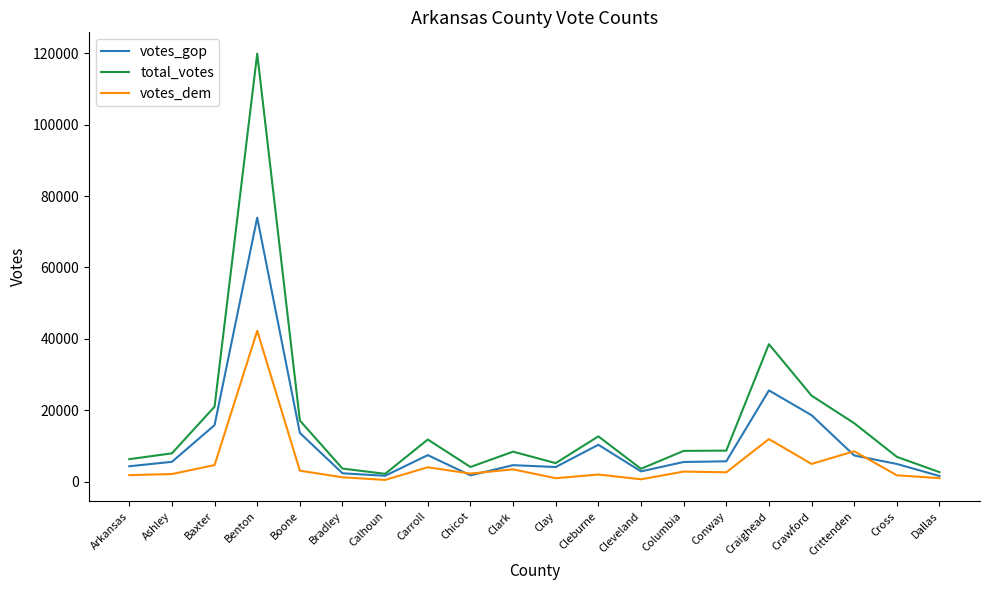

Rank the series by their average value, from highest to lowest.

total_votes, votes_gop, votes_dem